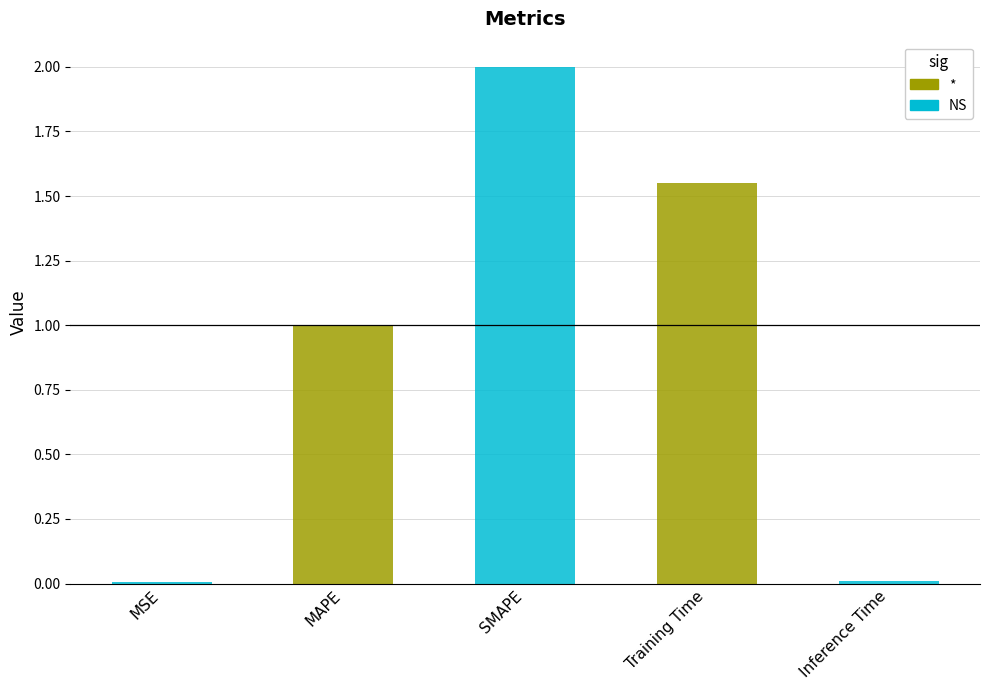

Reading left to right, what are all the values shown in this chart?

0.0	1.0	2.0	1.6	0.0